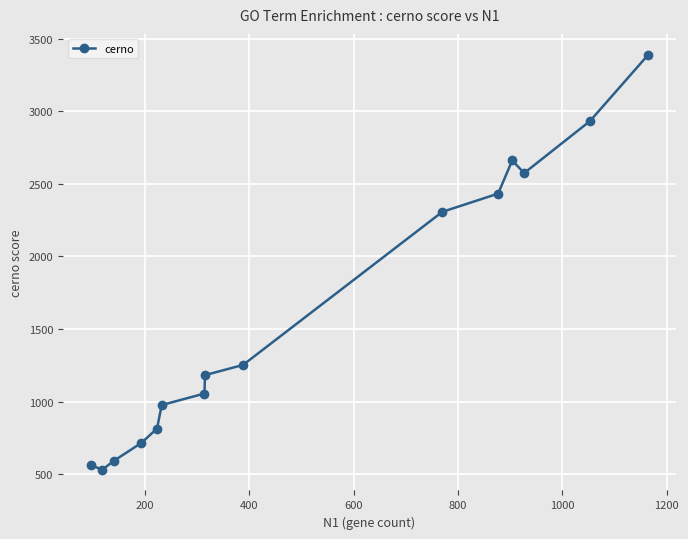

What is the value of the 1st point from the left?

565.0